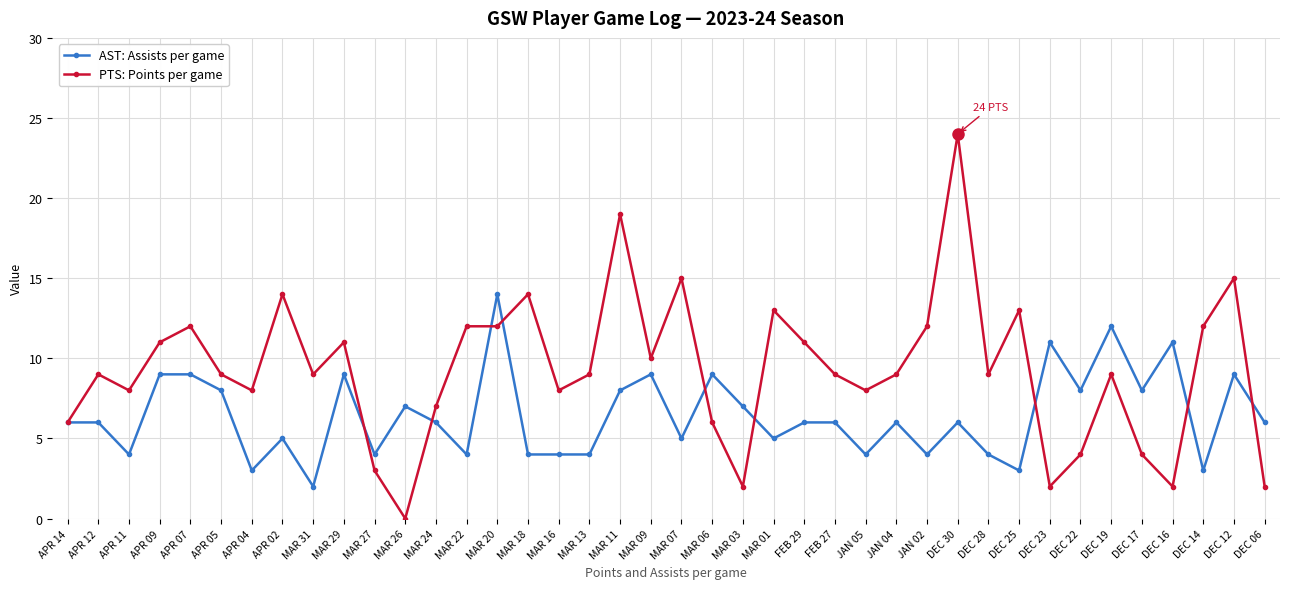

Which category has the highest value across all series?

DEC 30